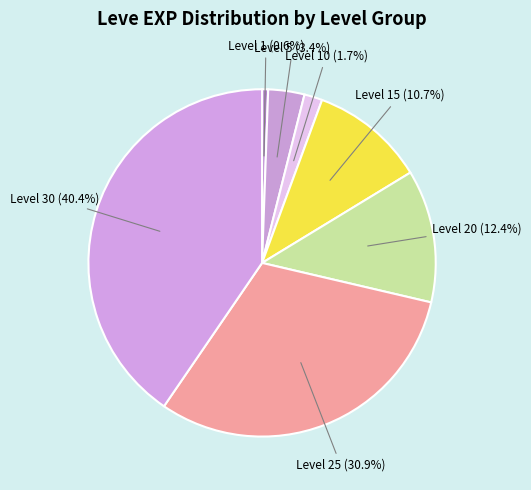

How many segments does this pie chart have?

7